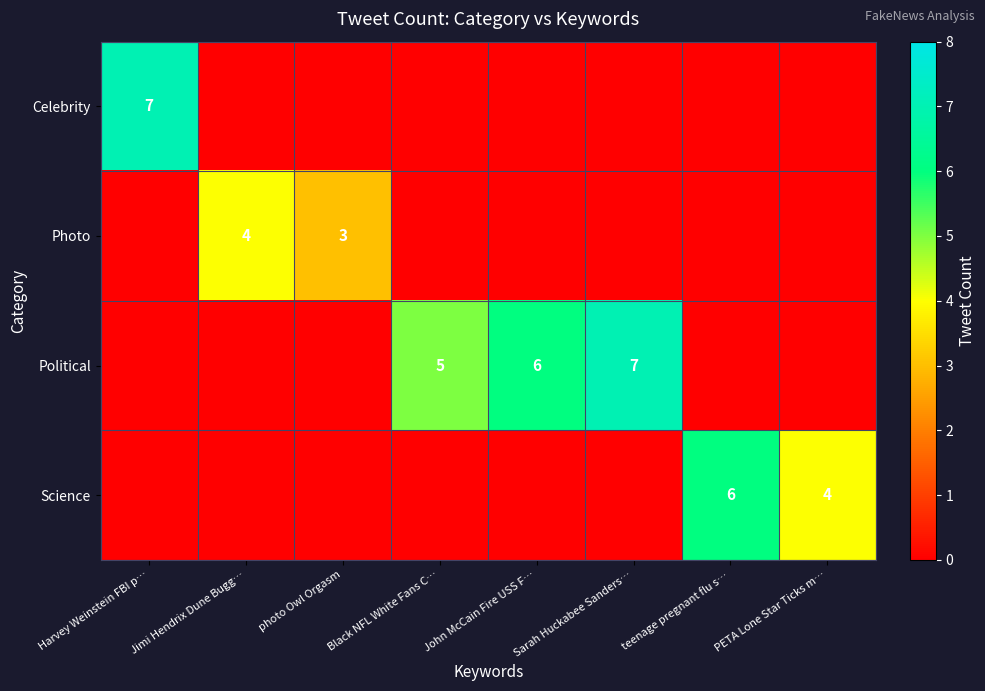

Is it true that Science equals 0 at Jimi Hendrix Dune Bugg…?

True